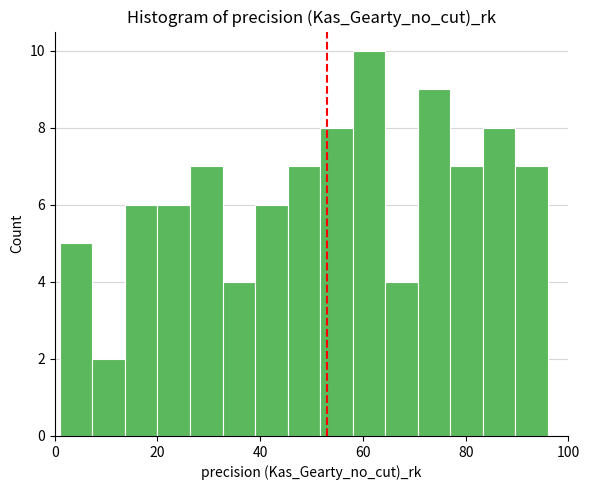

Read against the x-axis, roughly where is the centre of the tallest bar?

62